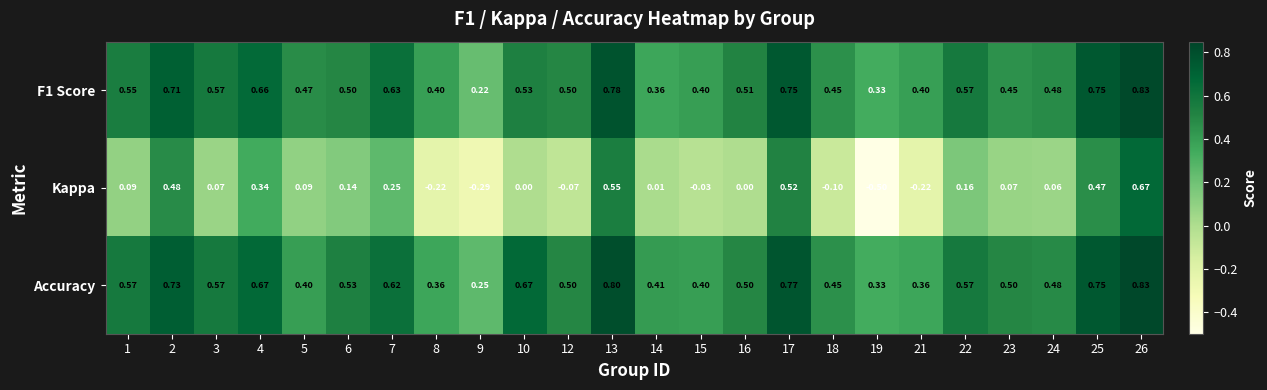

Is the value of Kappa at 8 greater than the value of F1 Score at 24?

No